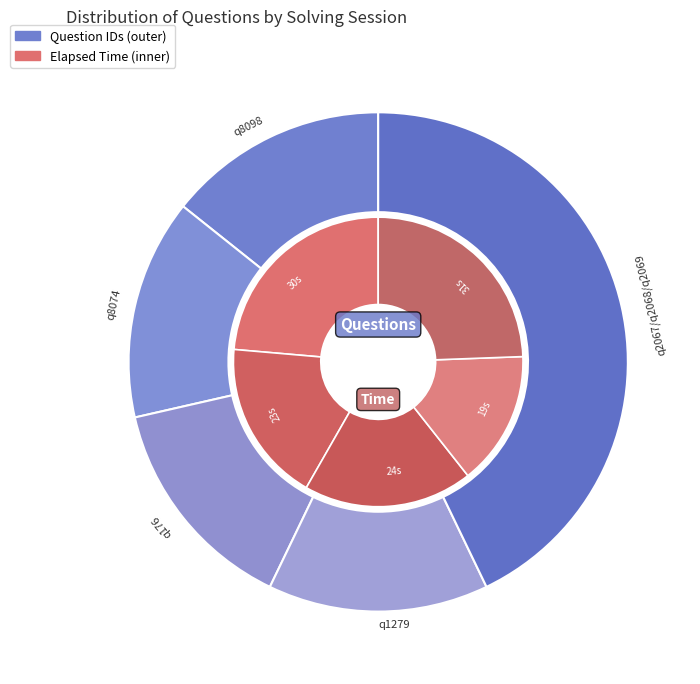

The q8098 slice represents 14% of the pie. True or false?

True